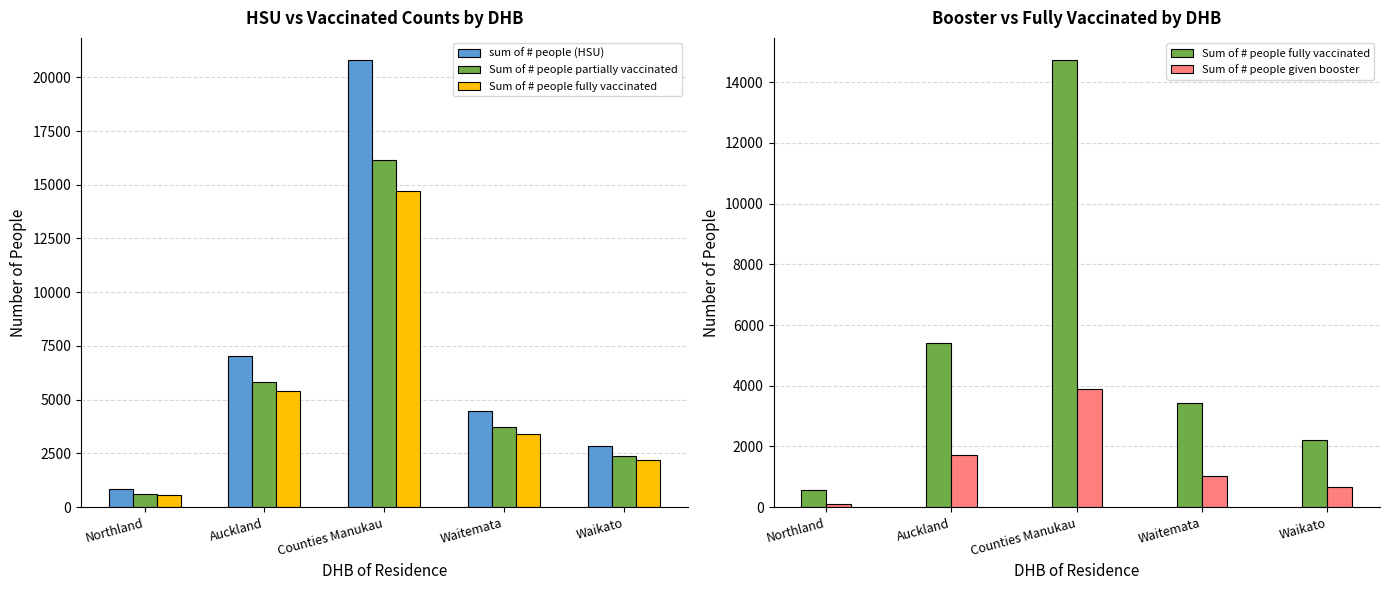

What is the average value of the sum of # people (HSU) series?

7198